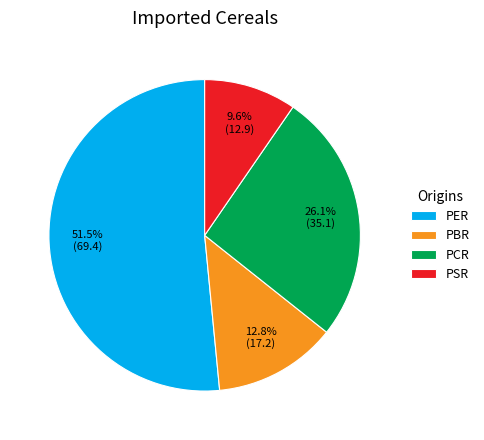

How many segments does this pie chart have?

4